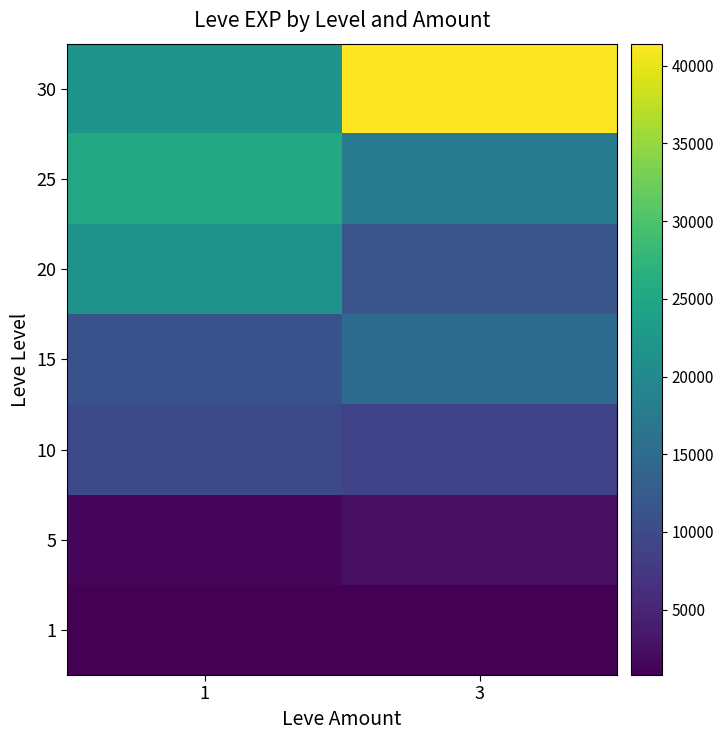

Reading left to right, what are all the values shown in this chart?

1: 1=800	3=800
5: 1=1420	3=2490
10: 1=9990	3=8930
15: 1=11040	3=14920
20: 1=21600	3=11560
25: 1=25250	3=17310
30: 1=21740	3=41410